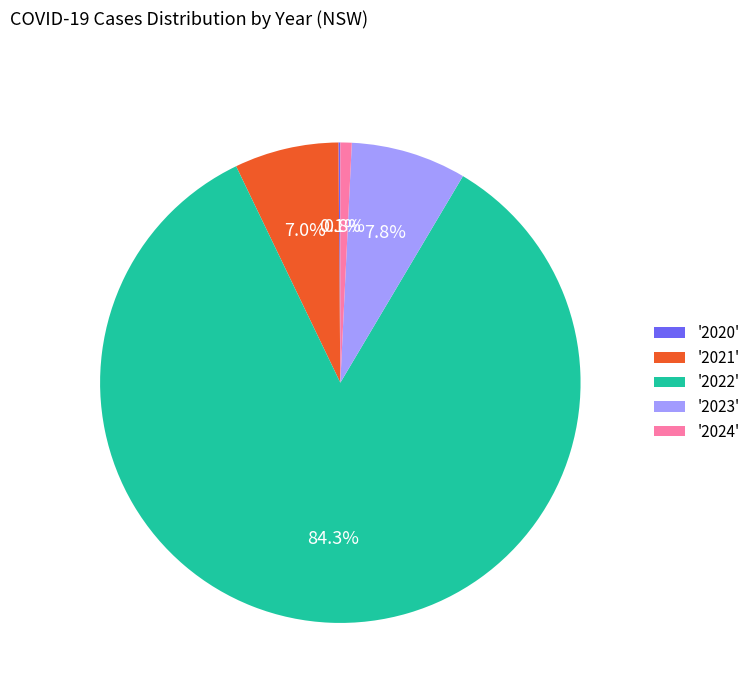

Do '2024' and '2023' together represent more than half of the pie?

No